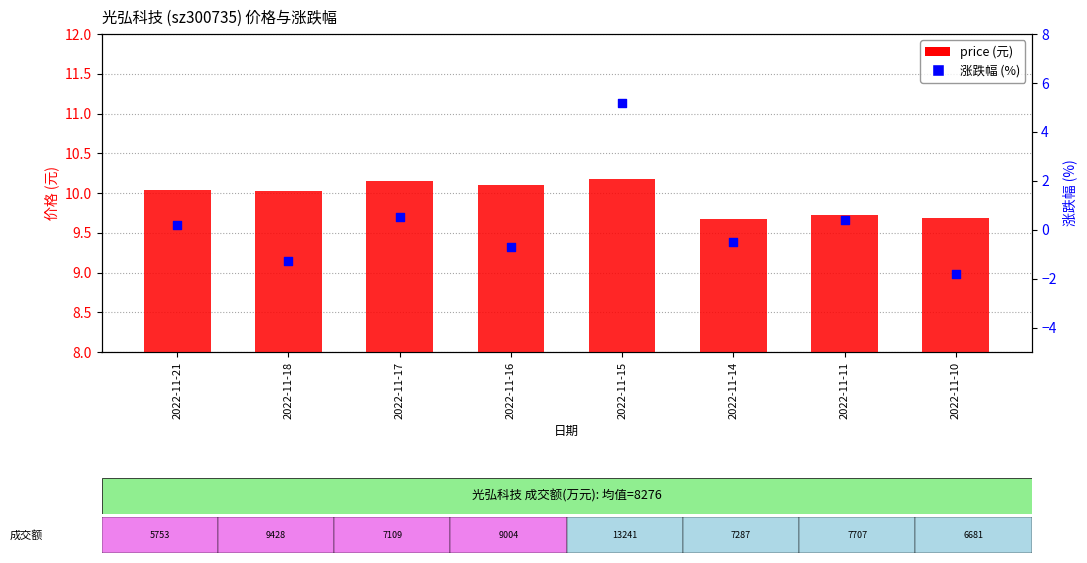

Which series contains the highest Y value?

price